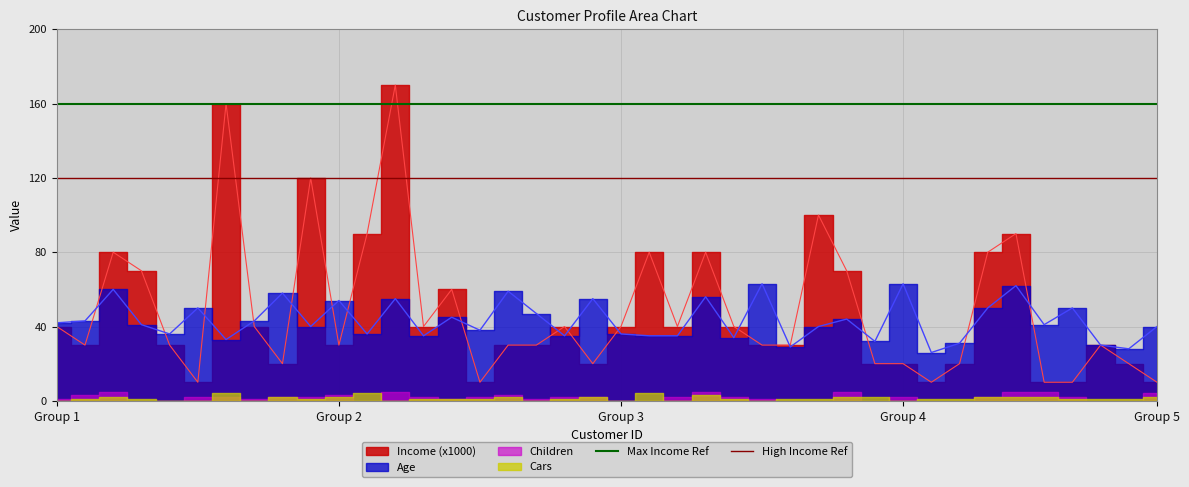

At which category is the sum across all series the highest?

Group 1